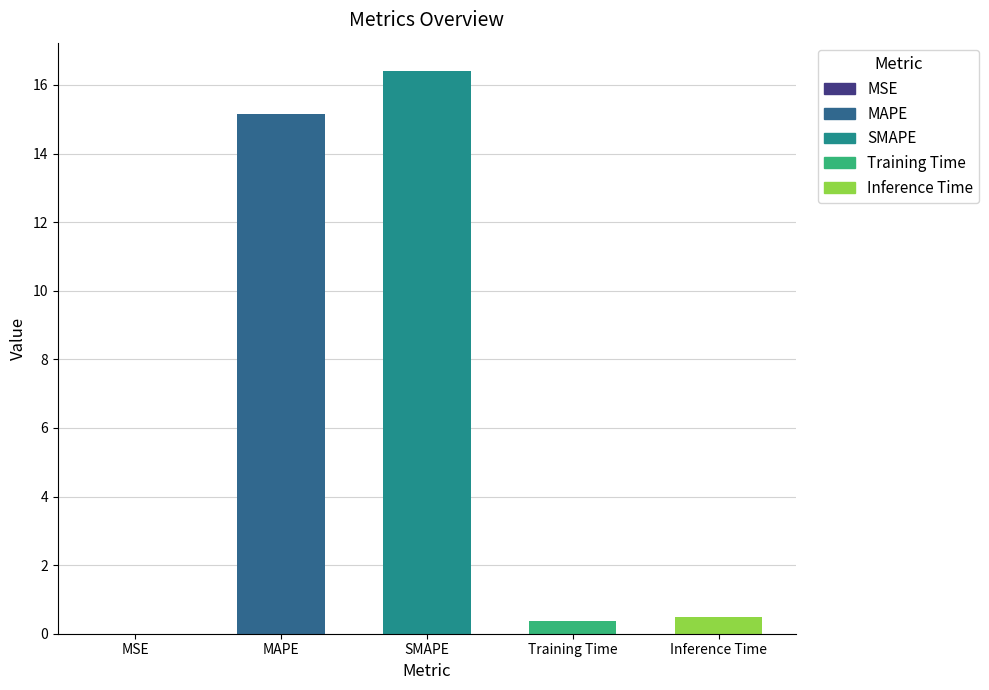

What is the change in value from SMAPE to Inference Time?

-15.9